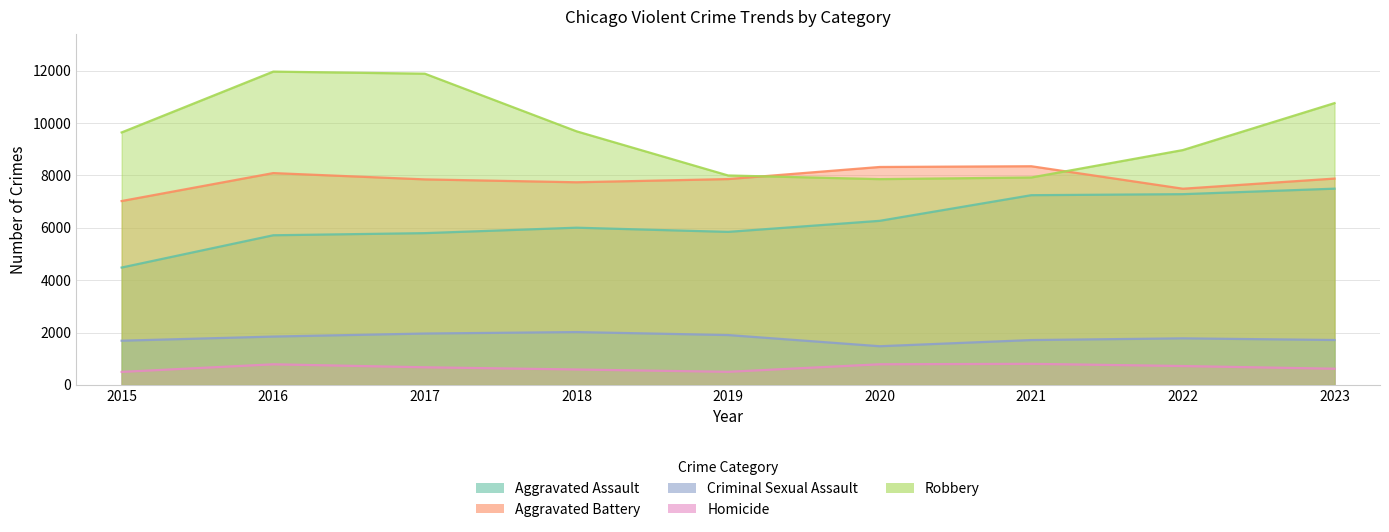

Which series has the largest range (max minus min)?

Robbery